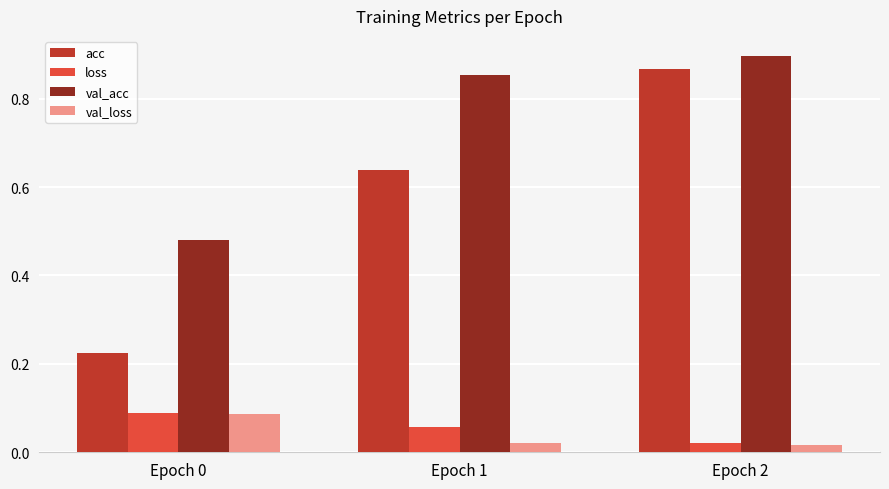

True or false: acc has a value of 0.9 at Epoch 2.

True